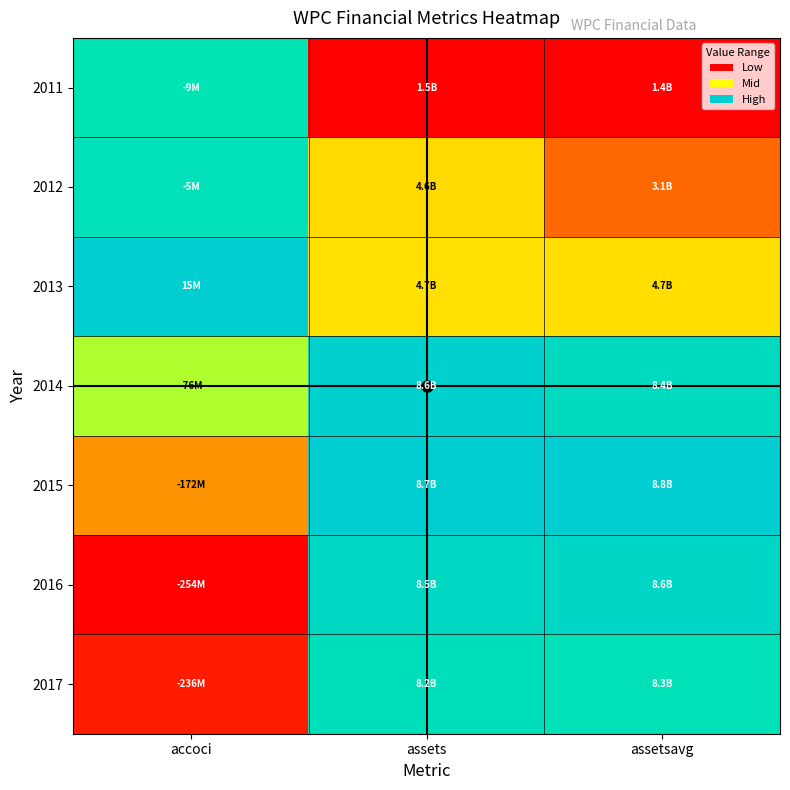

What is the difference between the highest and lowest values at assetsavg?

1.0